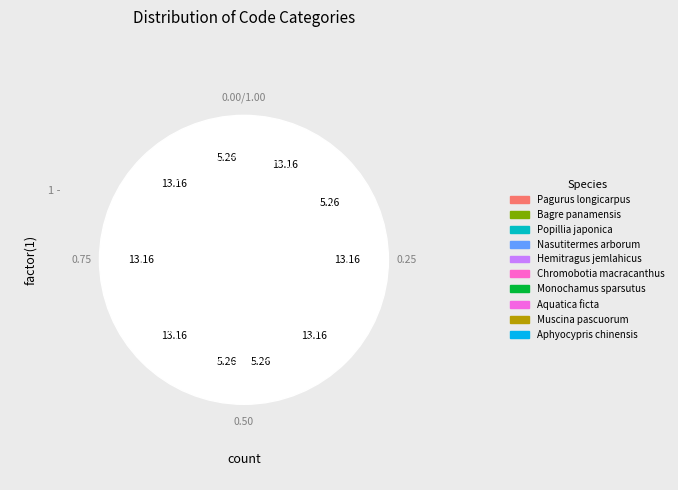

What percentage is the Aphyocypris chinensis slice, to the nearest percent?

5%